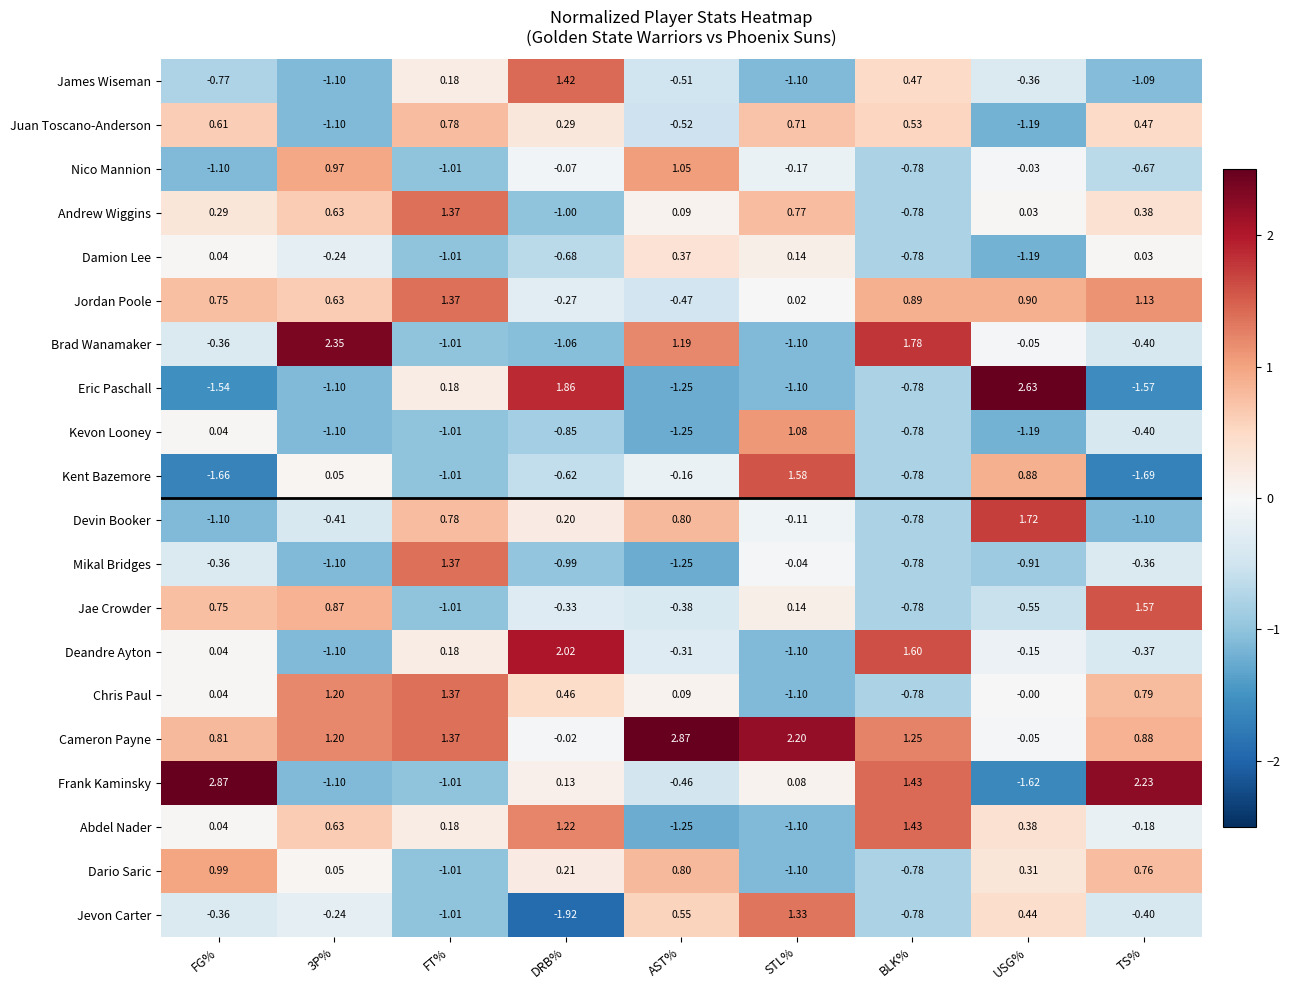

Is the value of Brad Wanamaker at USG% greater than the value of Jevon Carter at USG%?

No